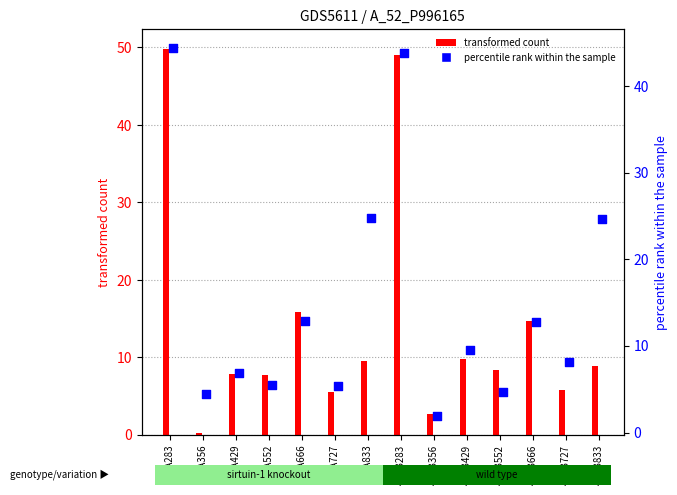

Which has a higher value, 4j7rB552 or 4j7rA727?

4j7rA727